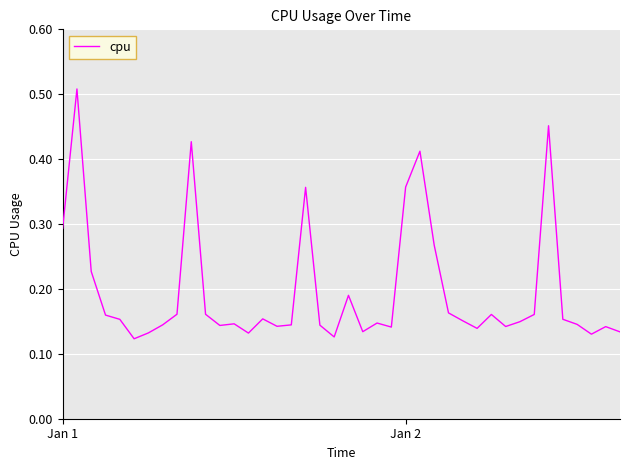

What is the maximum value shown in the chart?

0.5